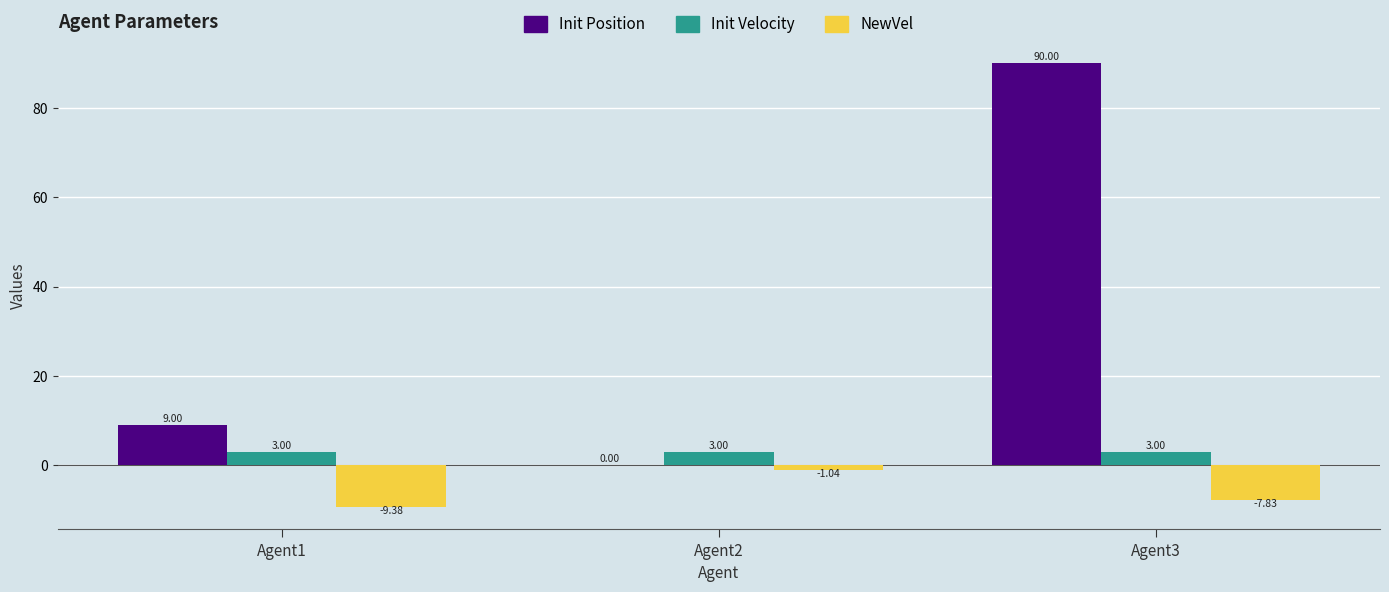

What is the total value across all series at Agent3?

85.2